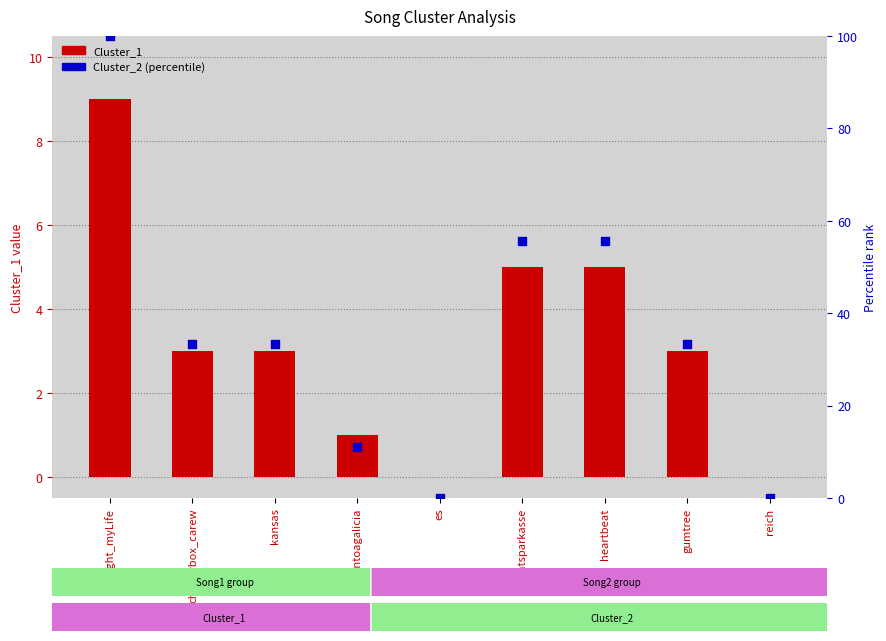

Which series contains the lowest Y value?

Cluster_1